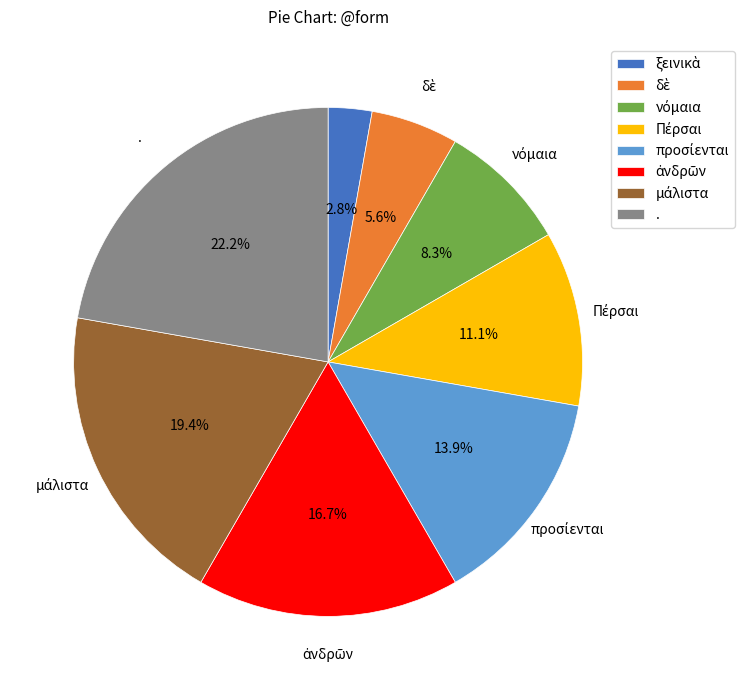

What is the largest slice in the pie chart?

.